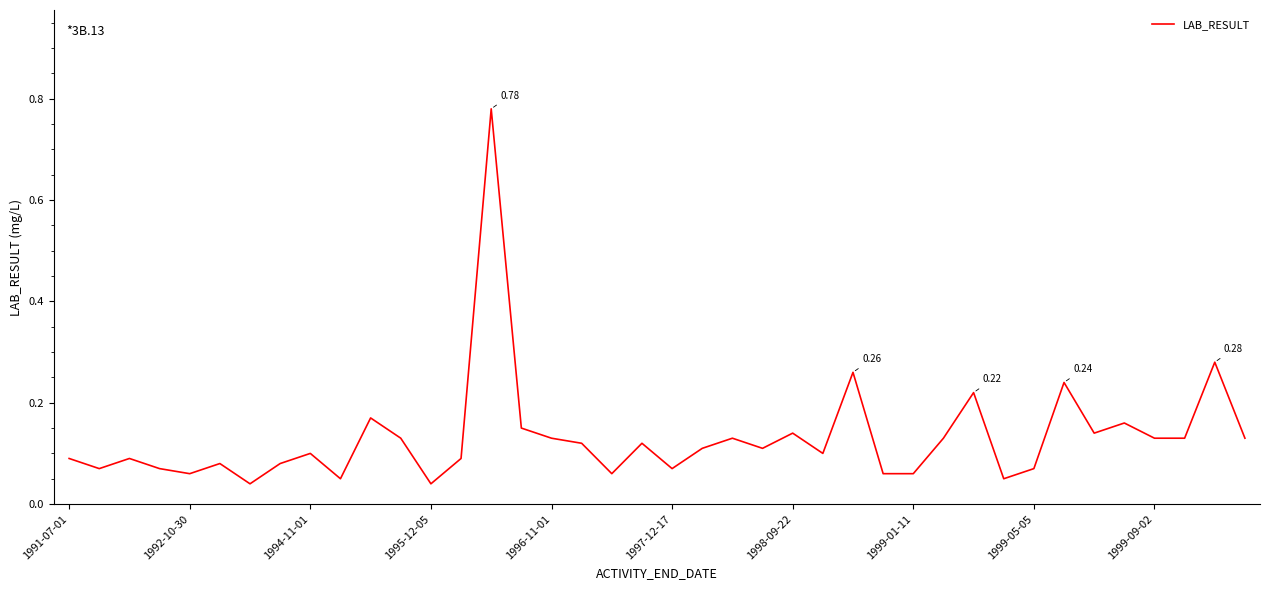

What is the difference between the maximum and minimum values?

0.7